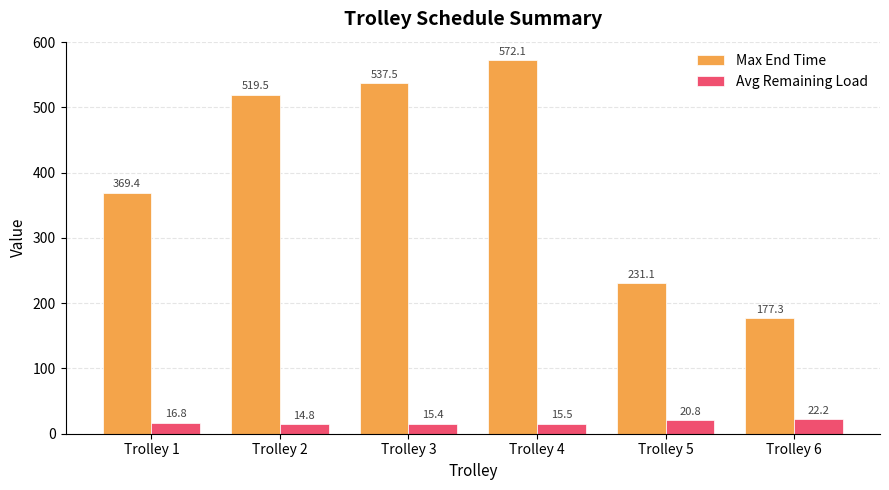

What is the total value across all series at Trolley 6?

199.5